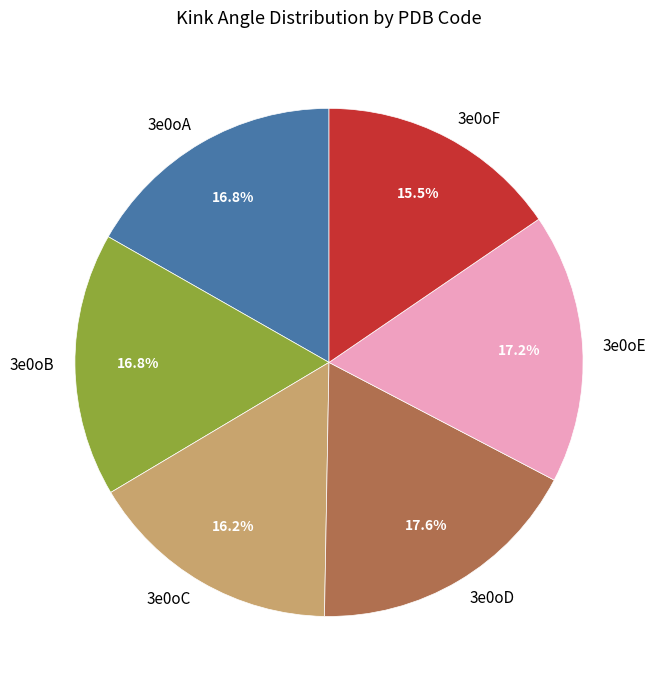

Combined, what portion of the pie is 3e0oE and 3e0oA?

34.0%